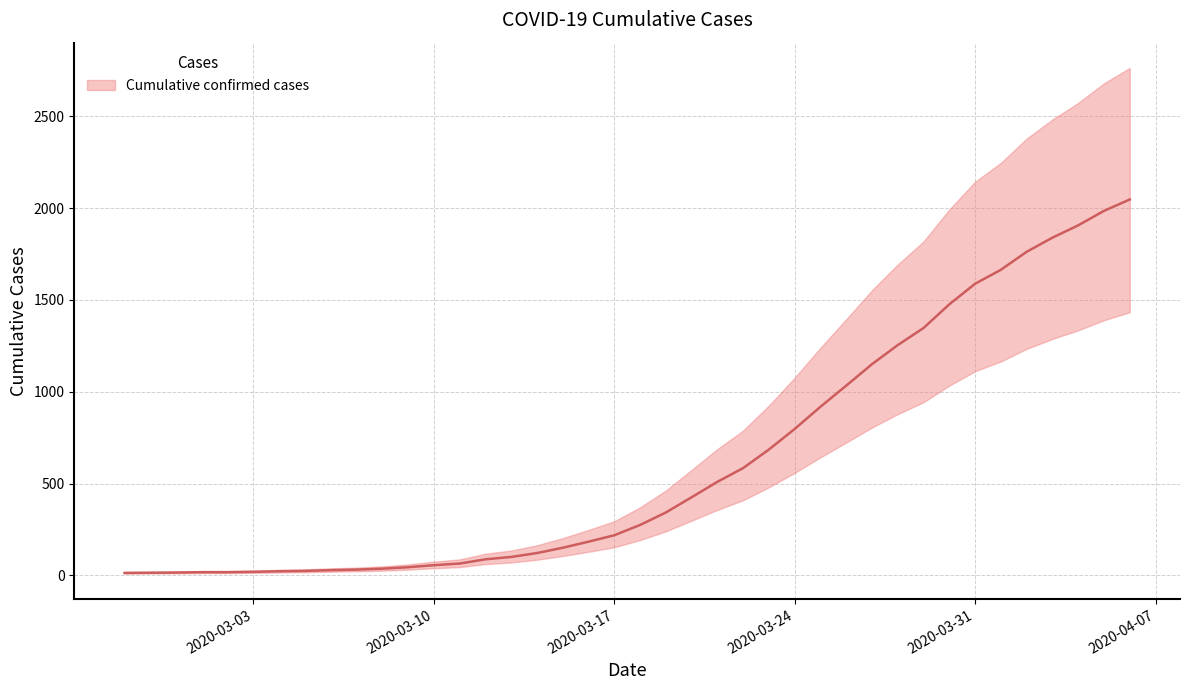

The value at 2020-03-30 is 711. True or false?

False